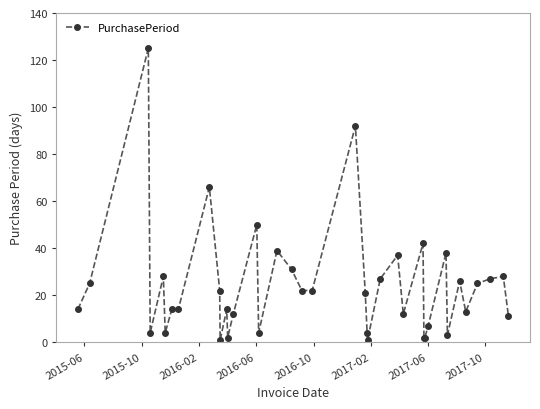

What is the difference between the maximum and minimum values?

124